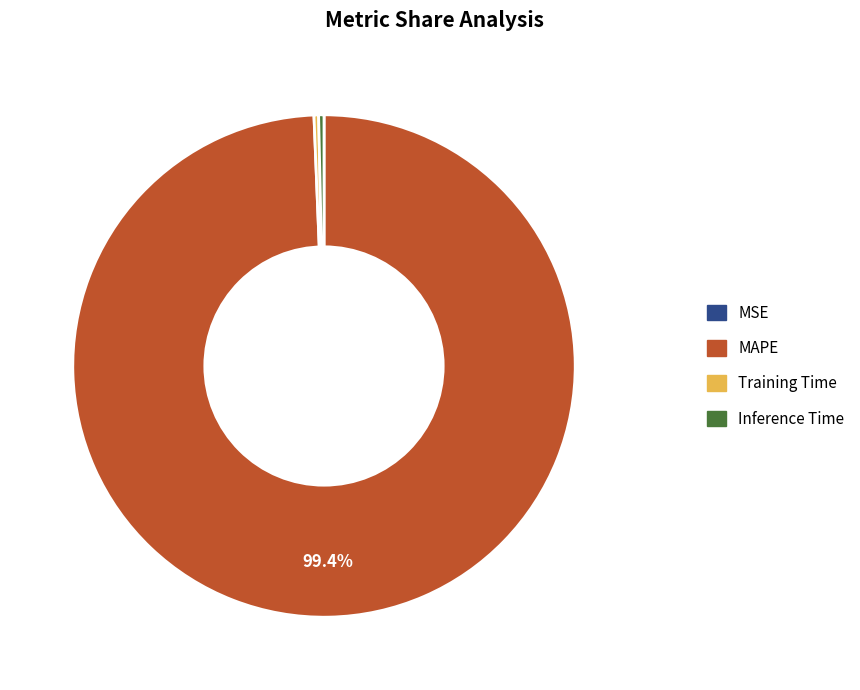

Is there any slice that represents more than half of the pie?

Yes